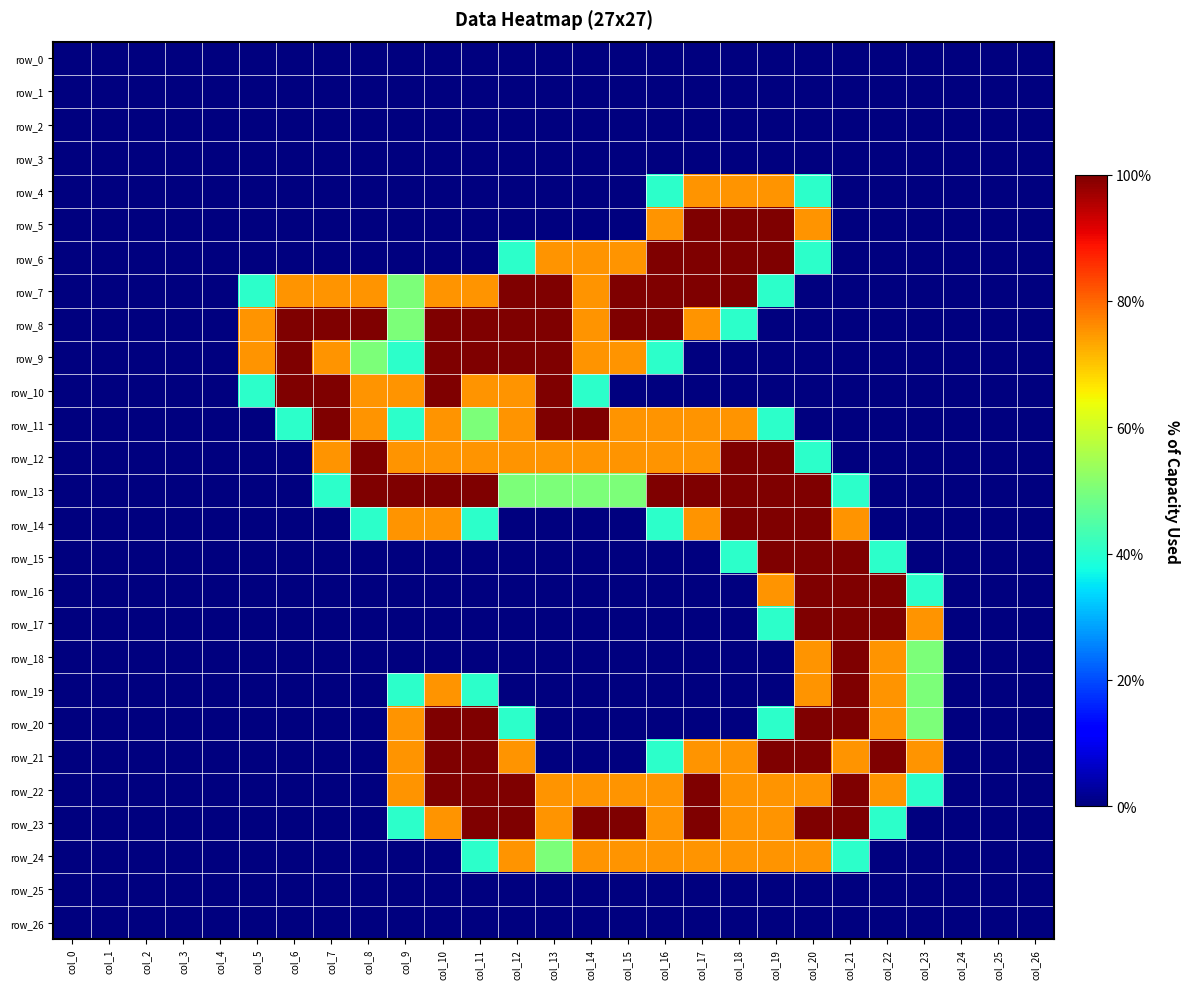

The value of row_12 at col_6 is 0.6. True or false?

False